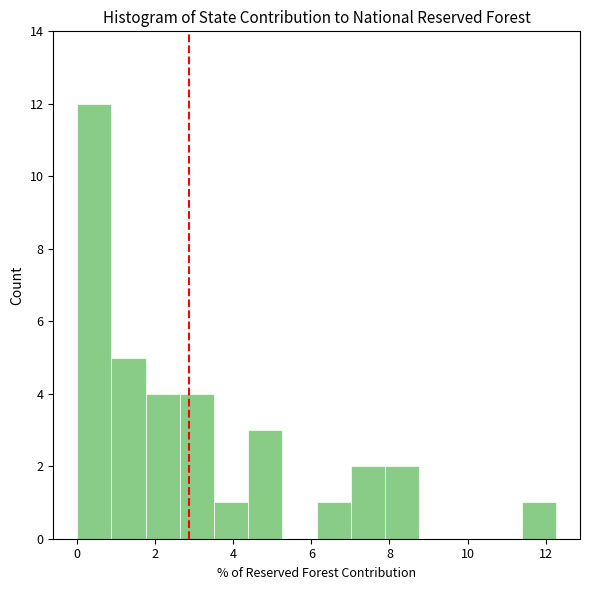

Which range on the x-axis has the tallest bar?

0.0 to 0.8